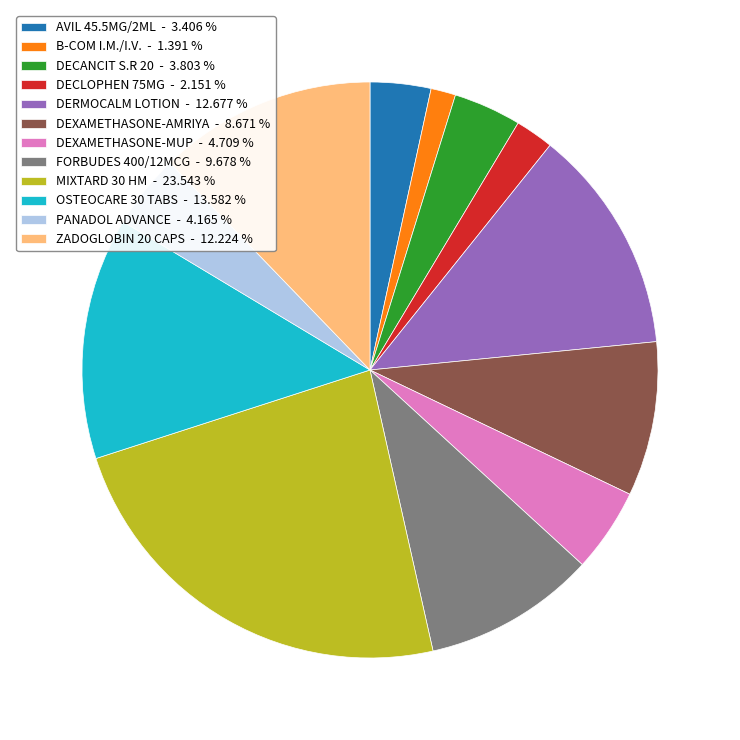

How many segments does this pie chart have?

12